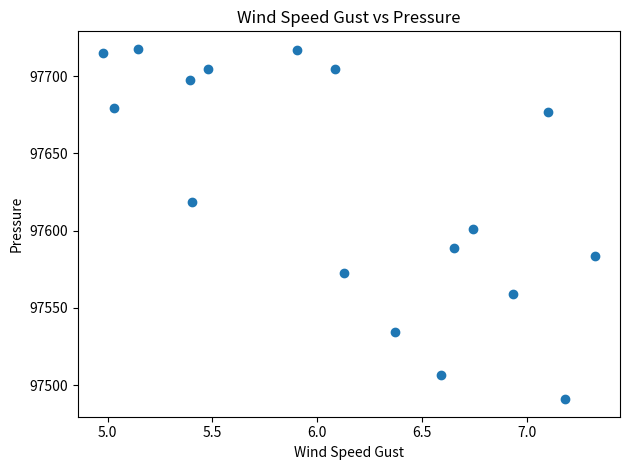

What is the range of X values (max minus min)?

2.4